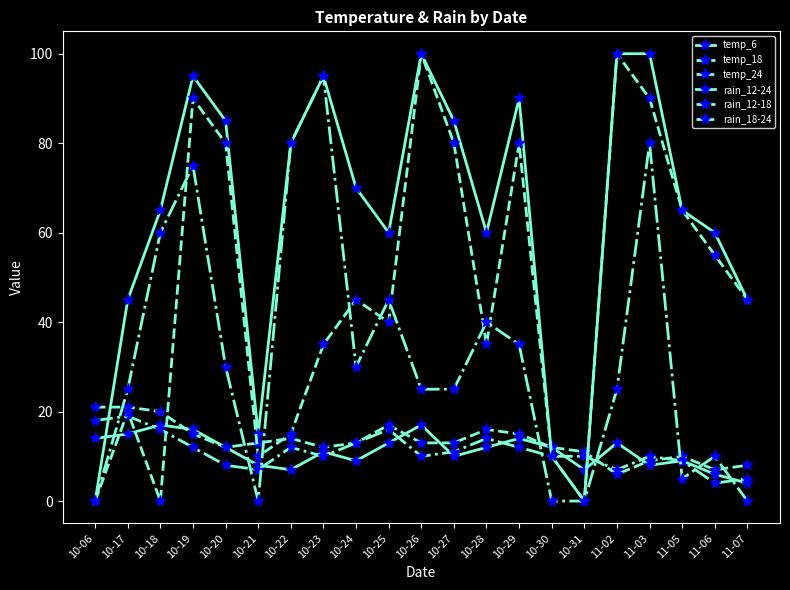

Which series has the largest total across all categories?

rain_12-24